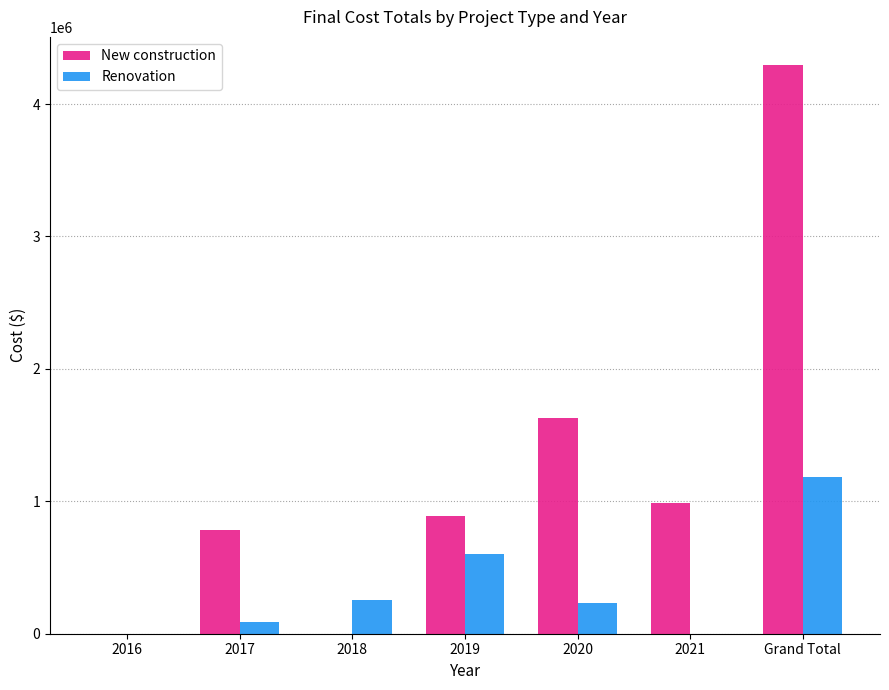

What are all the series names shown in the legend?

New construction, Renovation